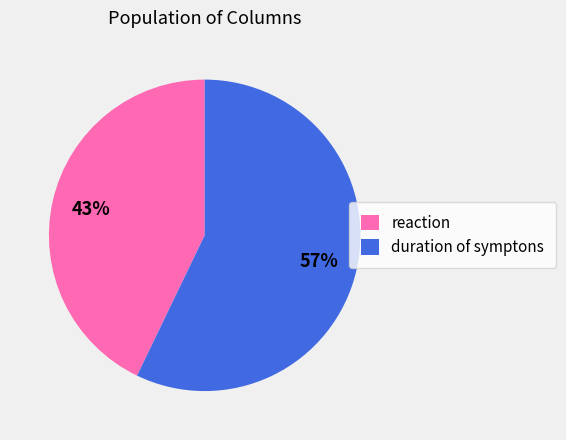

To the nearest percent, what is the difference between the largest and smallest slice percentages?

14%